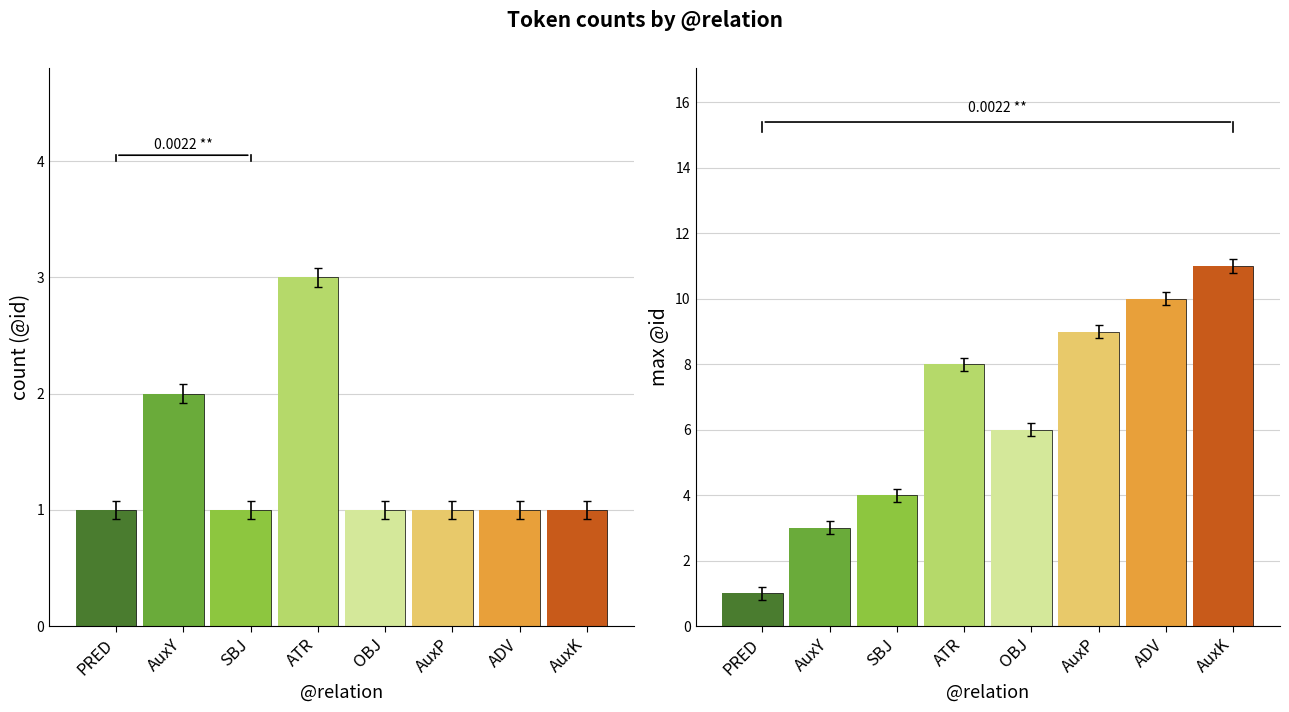

Is it true that the value at ATR is 4?

False